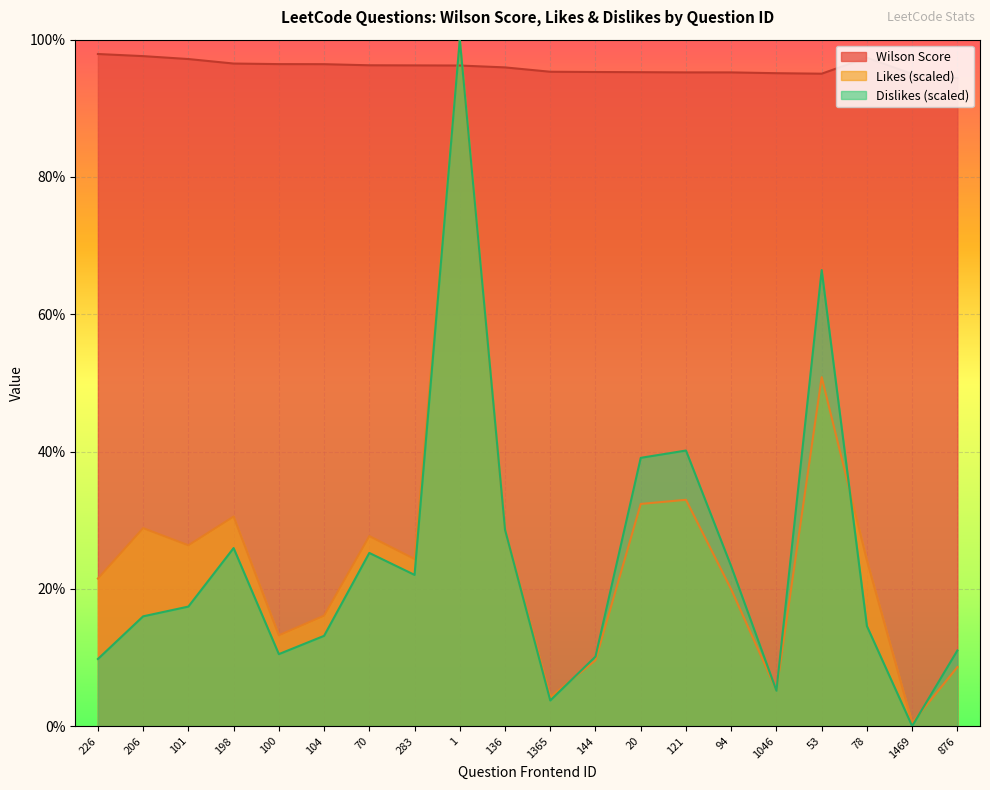

Reading left to right, extract all data points from this chart.

Wilson Score: 97.9	97.6	97.2	96.5	96.4	96.4	96.3	96.3	96.2	96.0	95.3	95.3	95.3	95.2	95.2	95.1	95.0	97.4	95.0	94.4
Likes: 21.5	28.8	26.3	30.5	13.2	16.1	27.7	24.3	100.0	28.6	4.2	9.6	32.4	33.0	19.9	5.2	50.8	24.1	0.5	8.6
Dislikes: 9.8	16.0	17.4	25.9	10.5	13.1	25.2	22.0	100.0	28.6	3.7	10.1	39.1	40.1	23.3	5.2	66.4	14.6	0.0	11.0